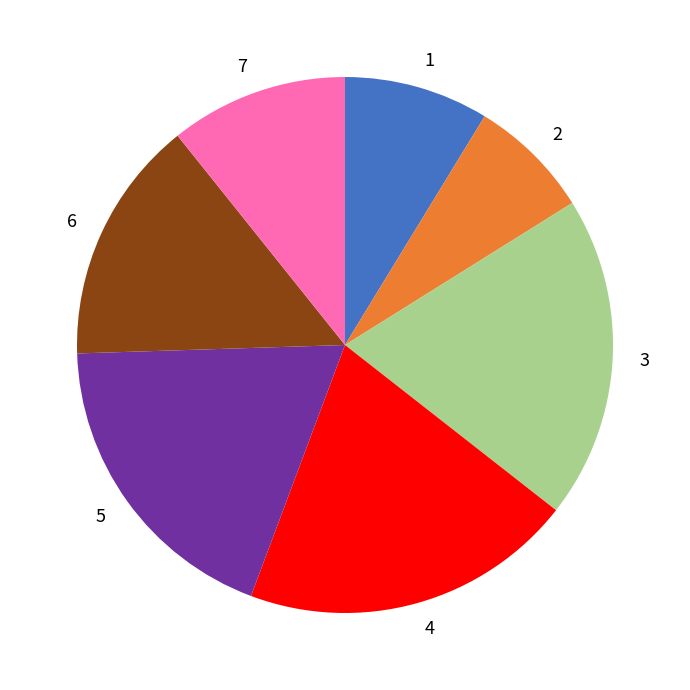

Which category has the biggest portion of the pie?

4